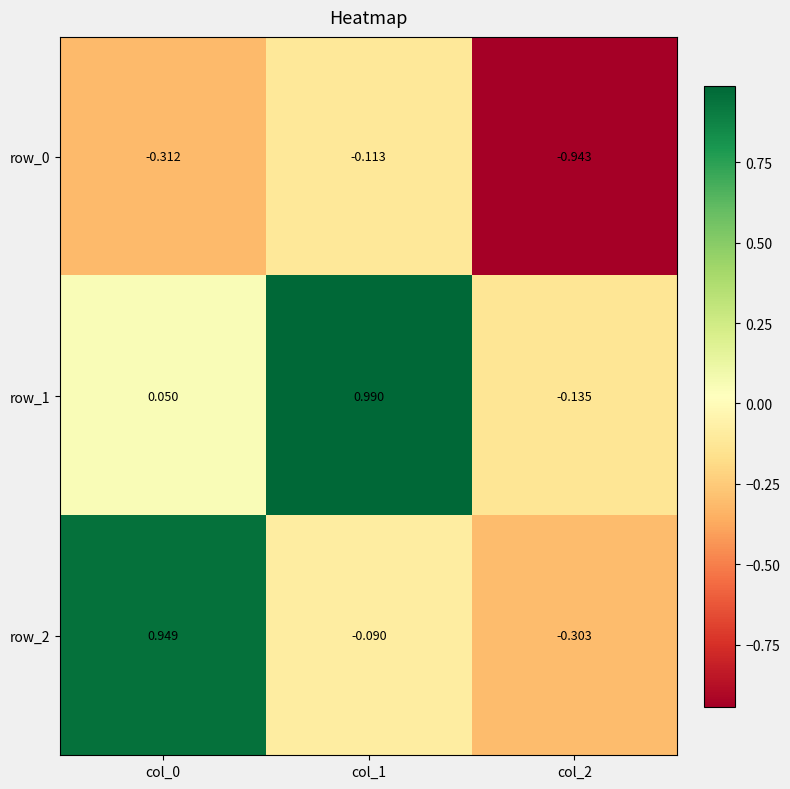

Is the value of row_2 at col_2 greater than the value of row_0 at col_2?

Yes